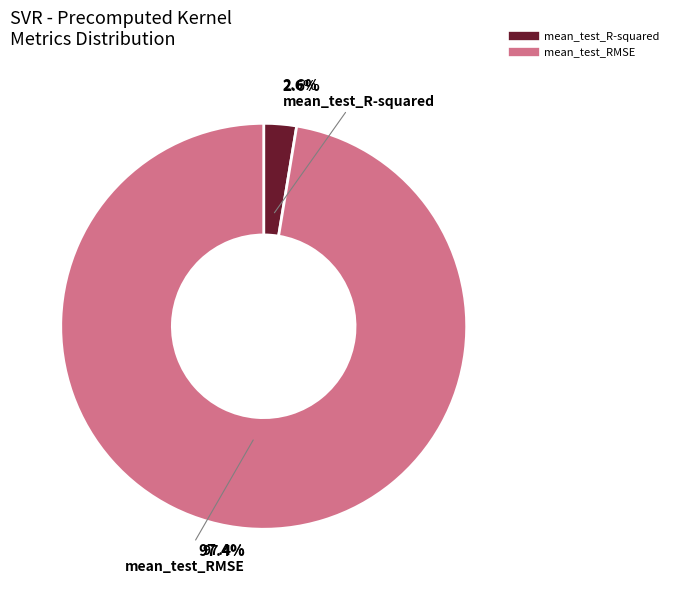

To the nearest percent, what is the difference between the mean_test_R-squared and mean_test_RMSE slice percentages?

95%